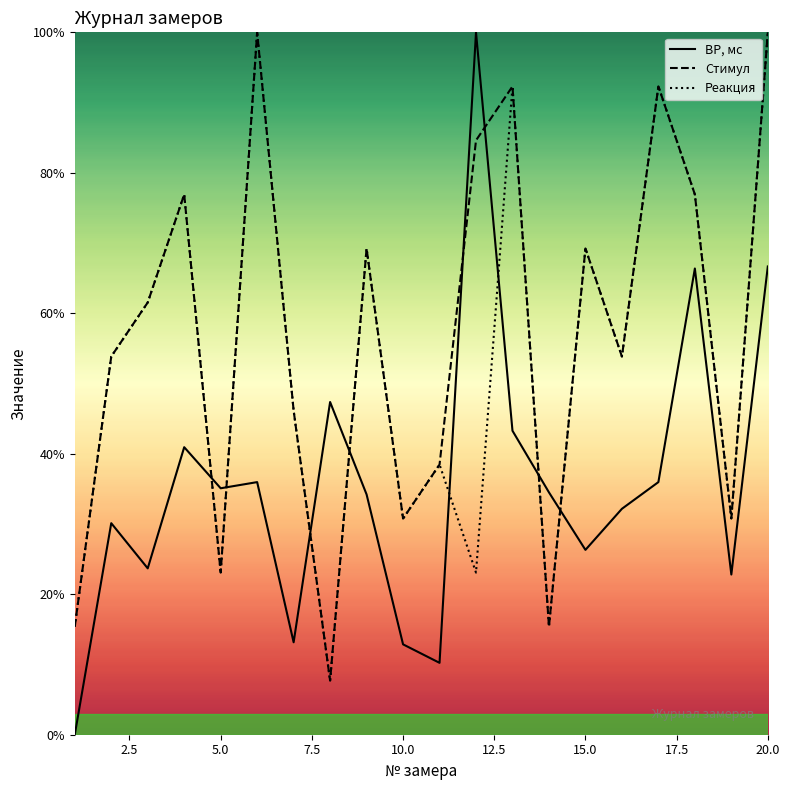

Is it true that Стимул equals 30.8 at 10.0?

True